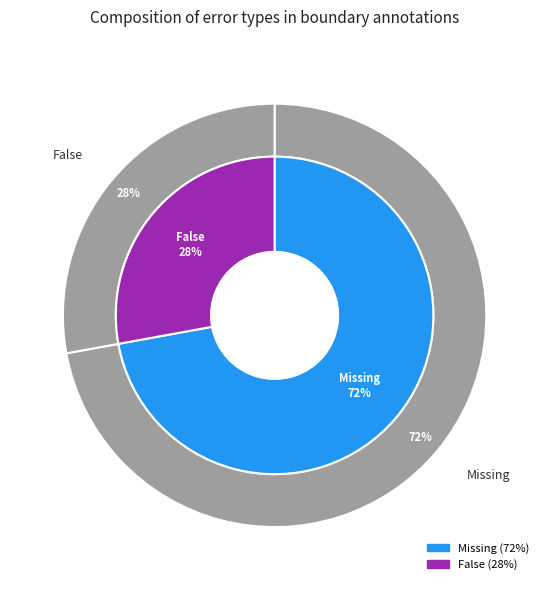

Approximately how many times larger is the value at False compared to Missing?

0.4